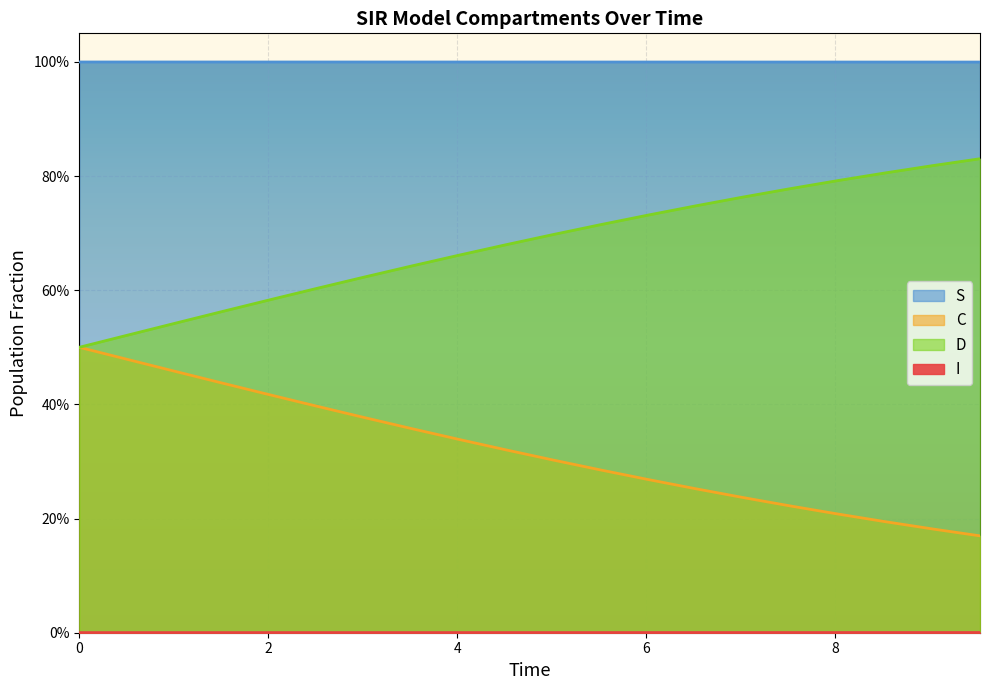

At which category is the sum across all series the highest?

6